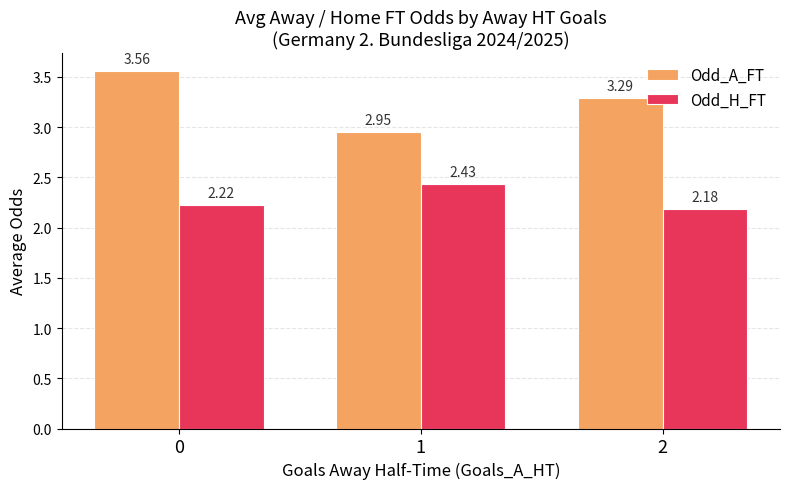

List the labels in order of Odd_H_FT value, largest first.

1, 0, 2